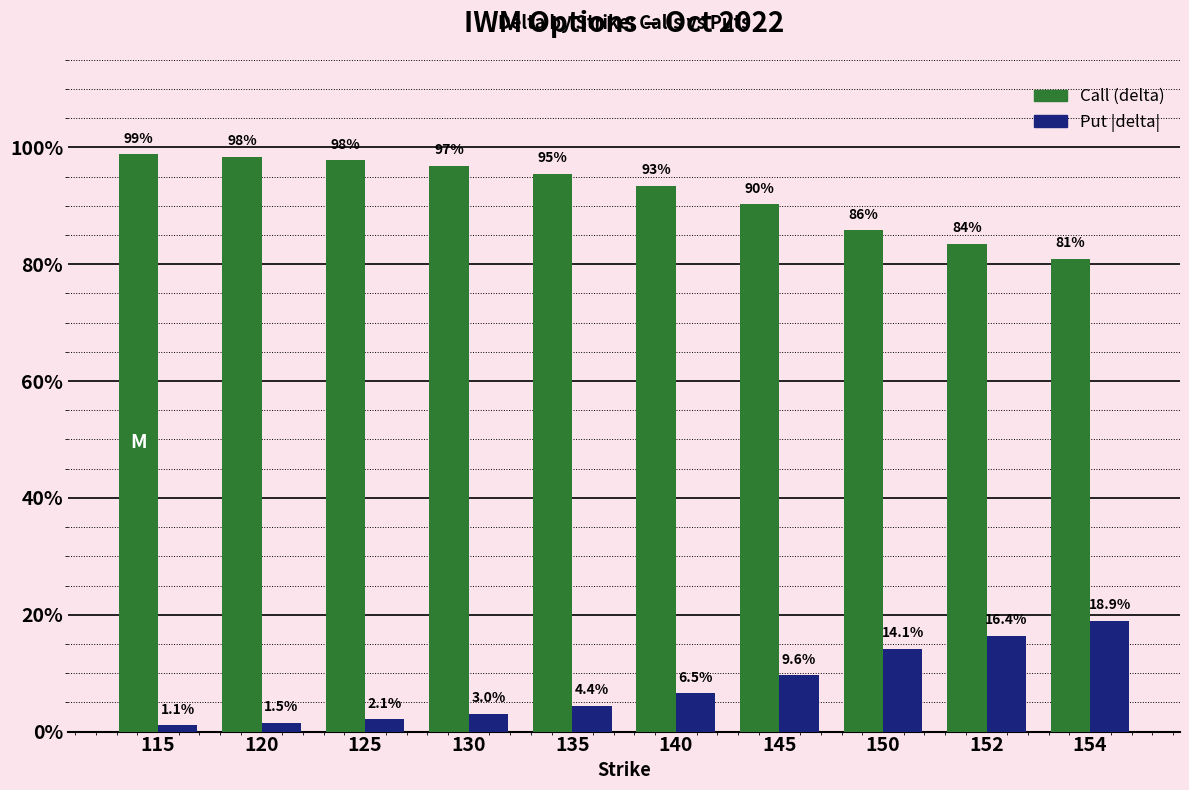

At how many categories does at least one series exceed 0?

10